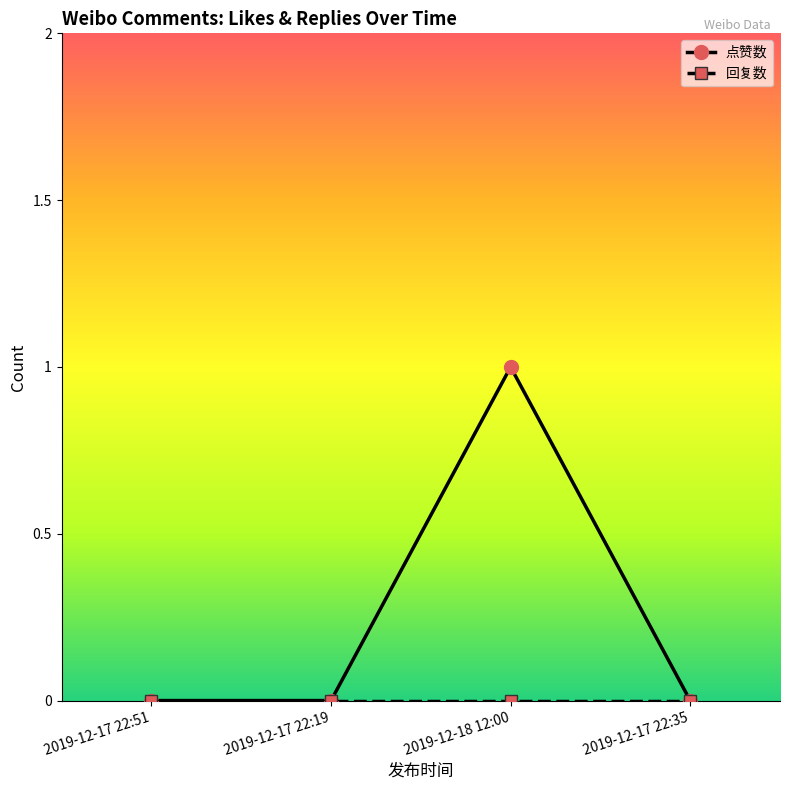

What position from the right is 2019-12-17 22:35?

1